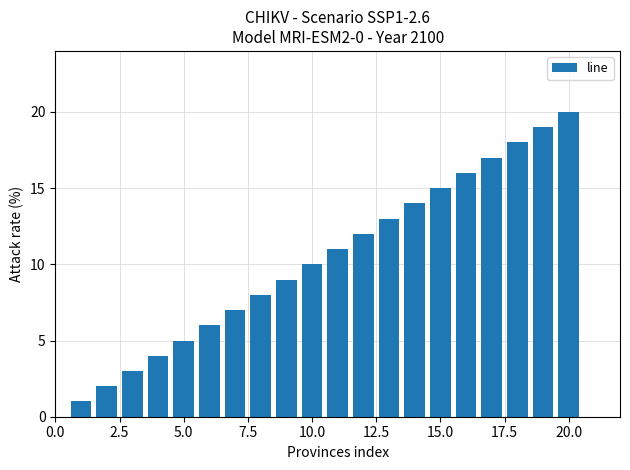

What is the sum of all values?

210